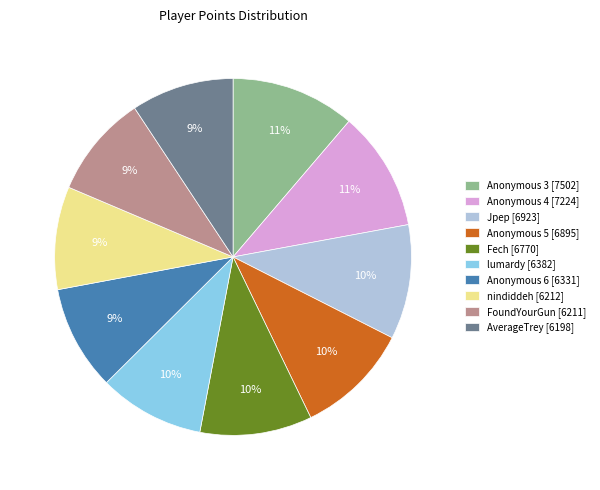

To the nearest percent, what percentage of the pie is Anonymous 4 [7224]?

11%